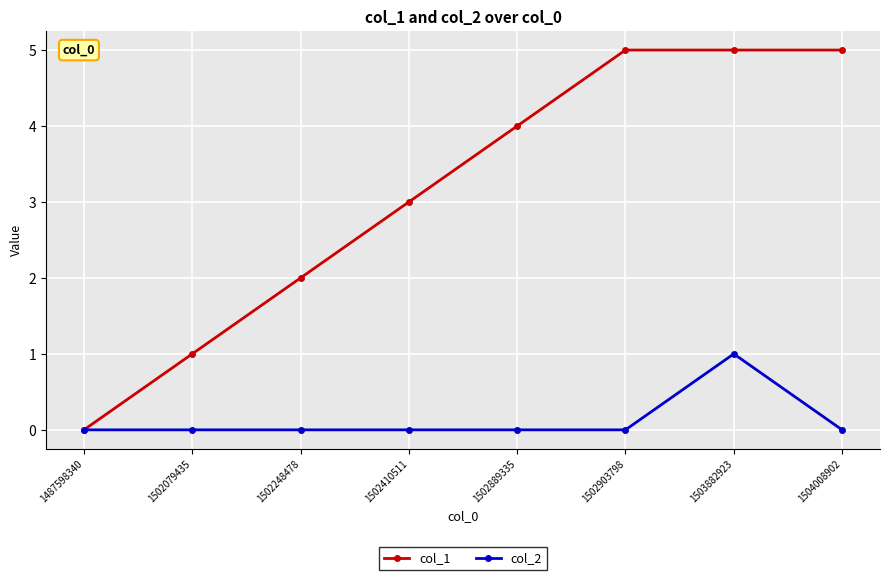

What is the value of the col_1 point at the 4th from the left?

3